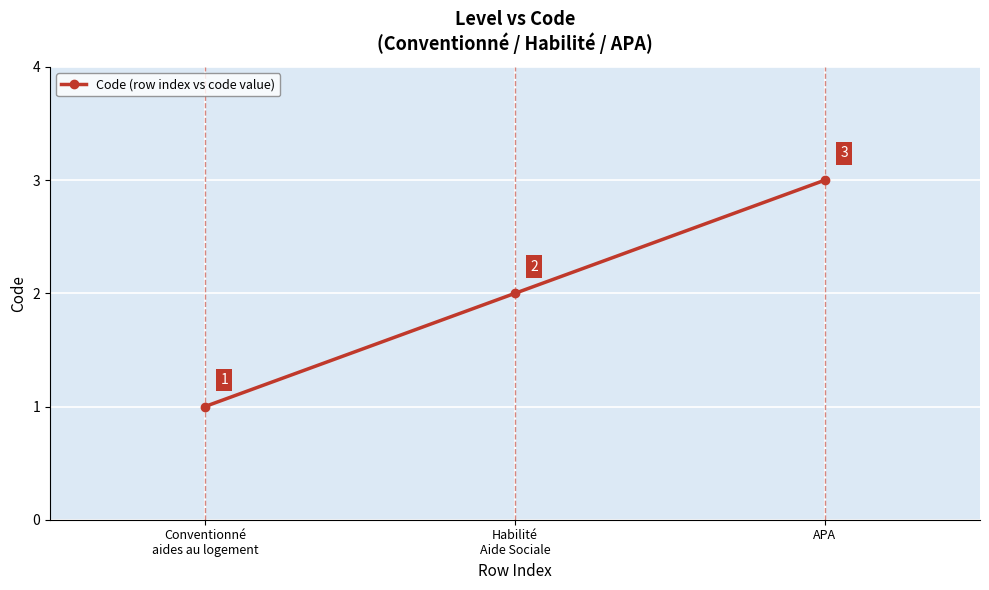

What is the sum of the values at APA and Conventionné
aides au logement?

4